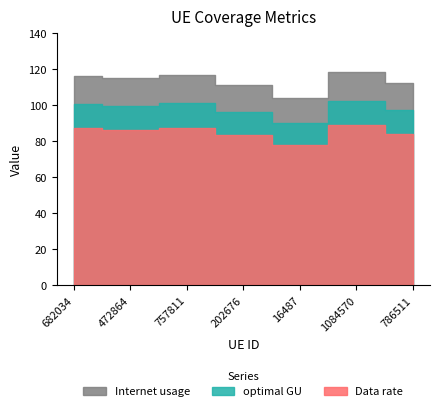

At how many categories does at least one series exceed 102?

7